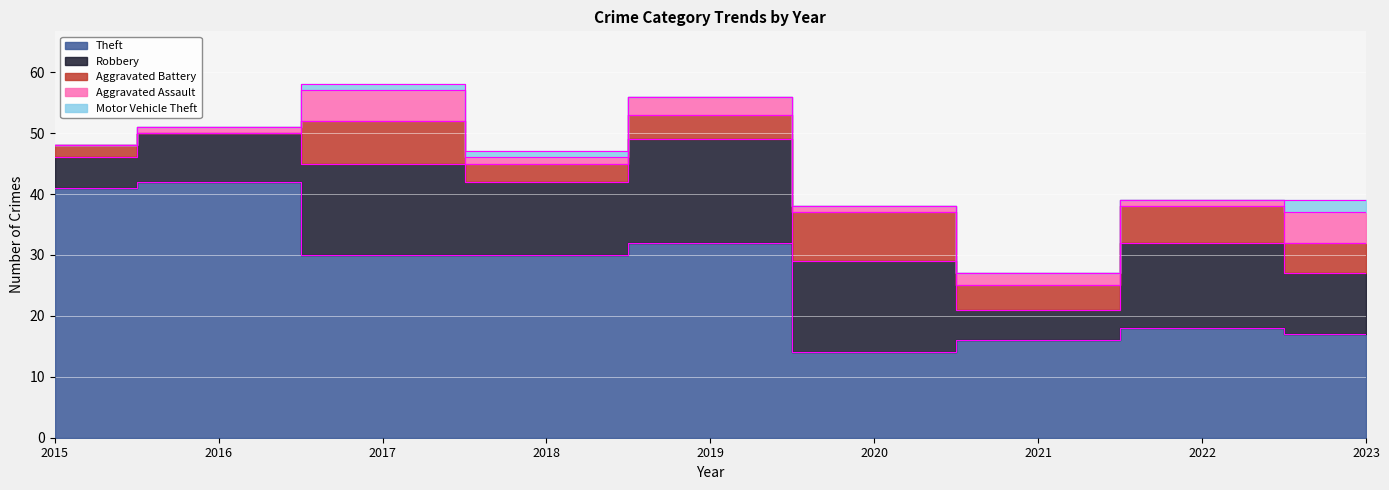

How many distinct data groups are displayed?

5